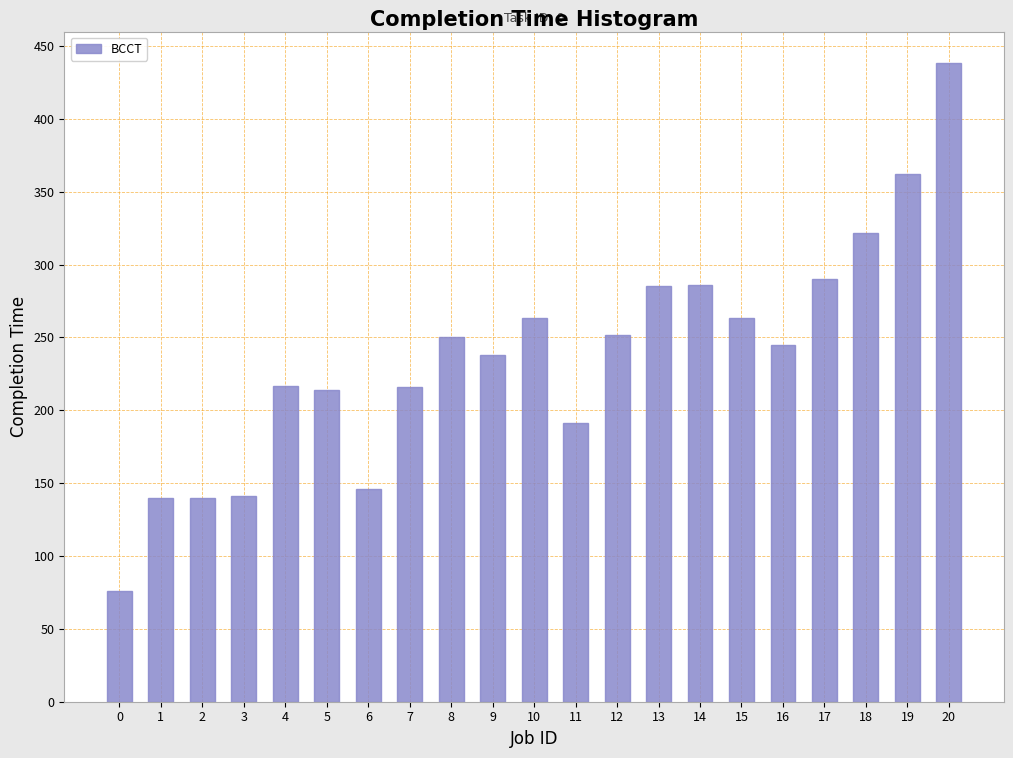

What is the ratio of the value at 7 to the value at 9?

0.9